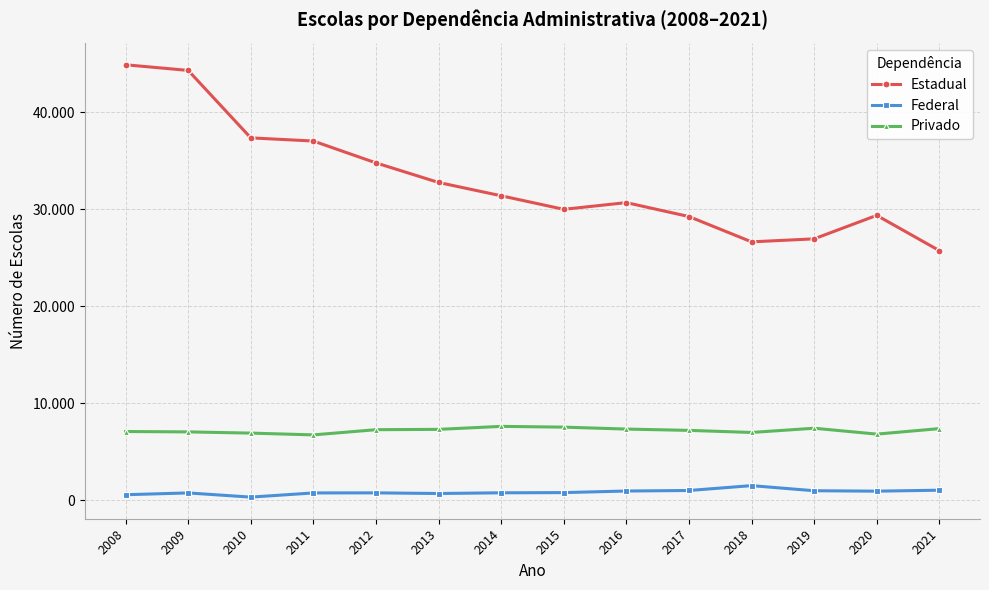

True or false: Privado and Estadual intersect in this chart.

False